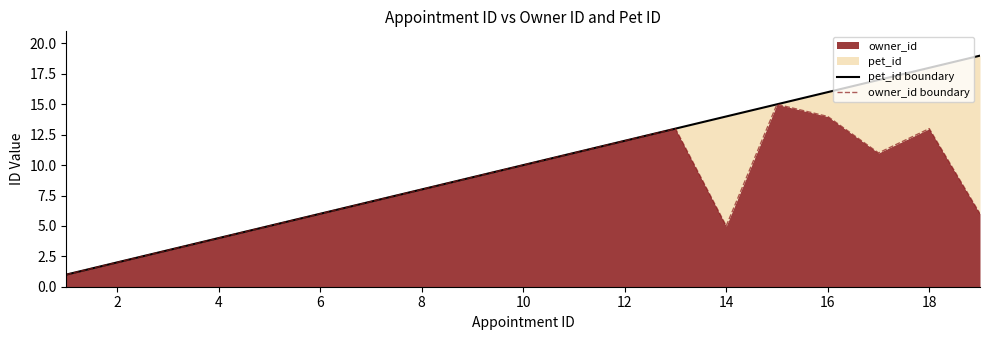

The owner_id series shows 6 at 6. True or false?

True